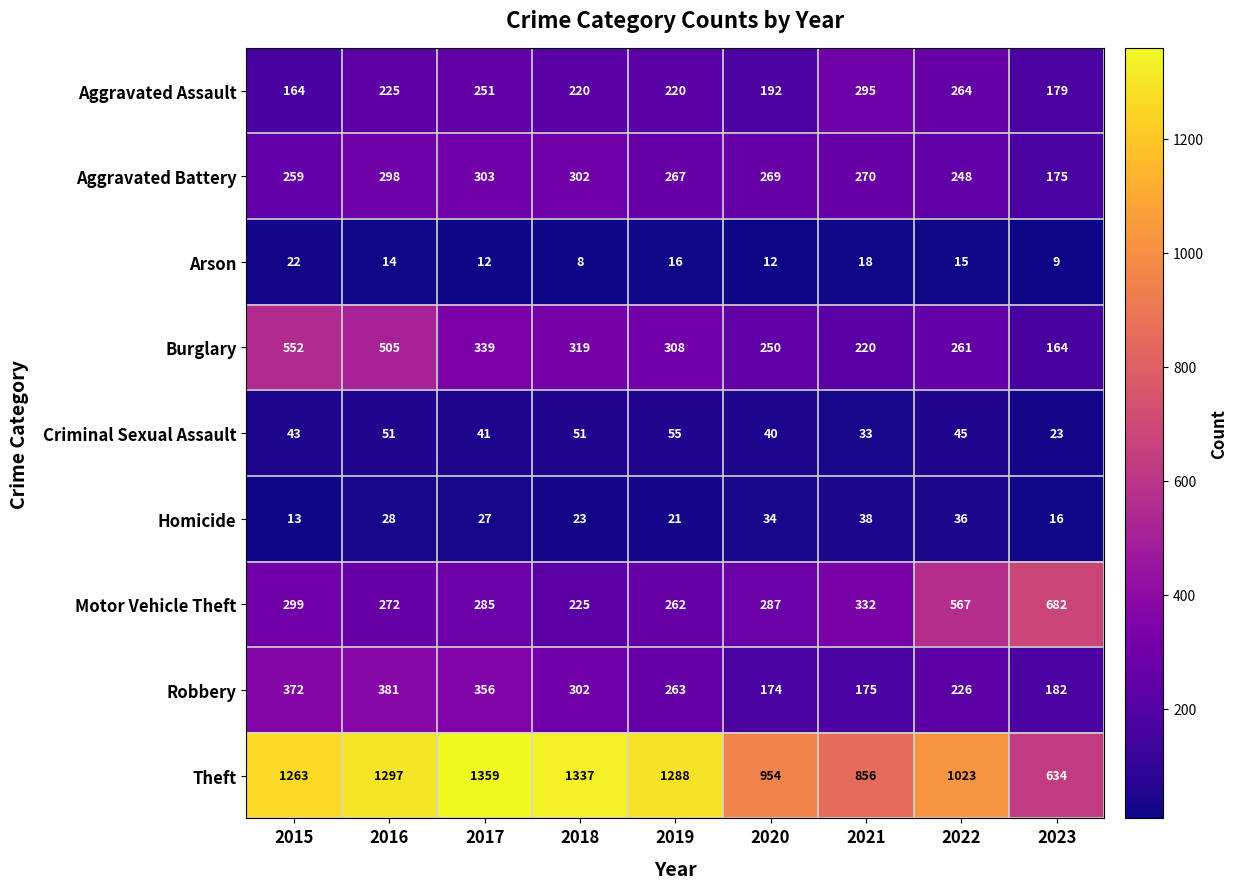

The Robbery series shows 174 at 2020. True or false?

True